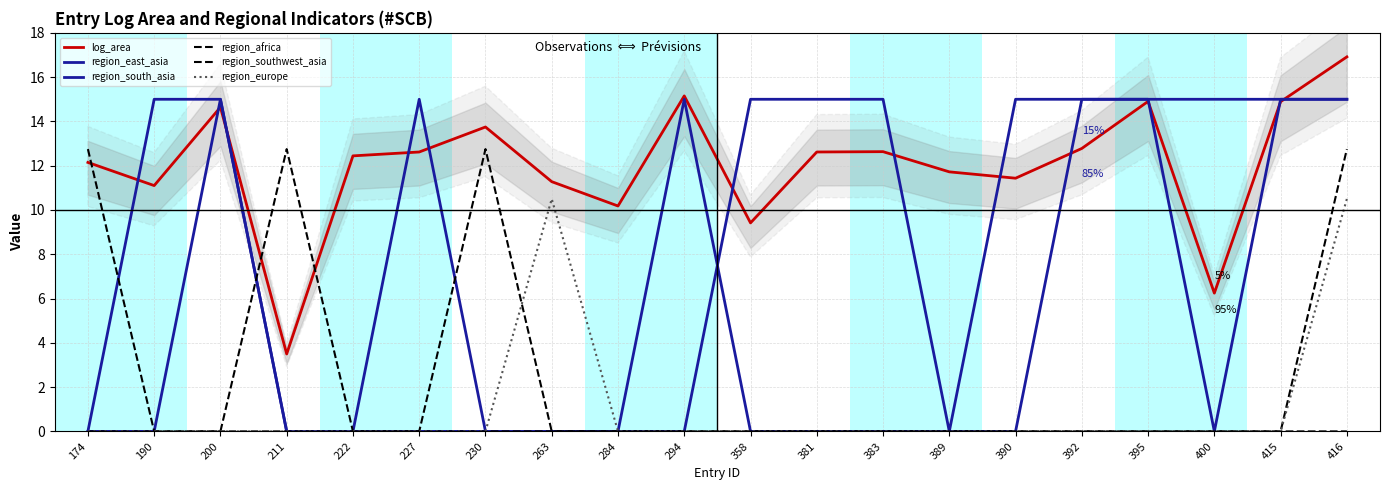

What is the value of the log_area point at the 14th from the left?

11.7